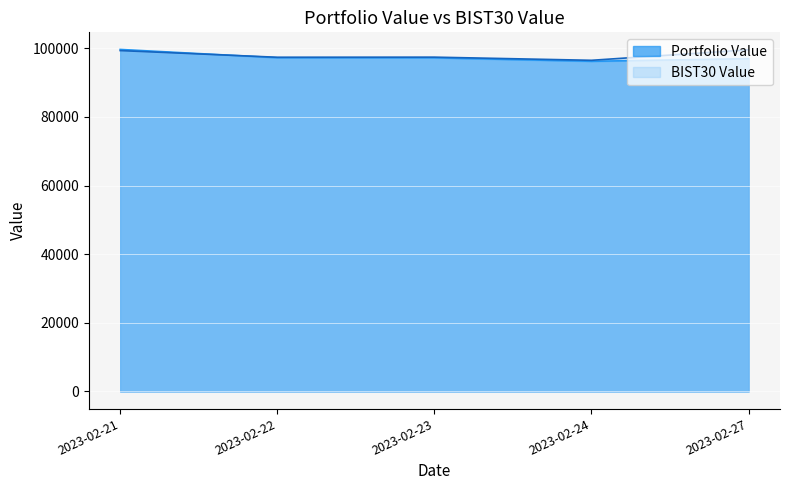

How many data points in BIST30 Value are less than 97425?

2